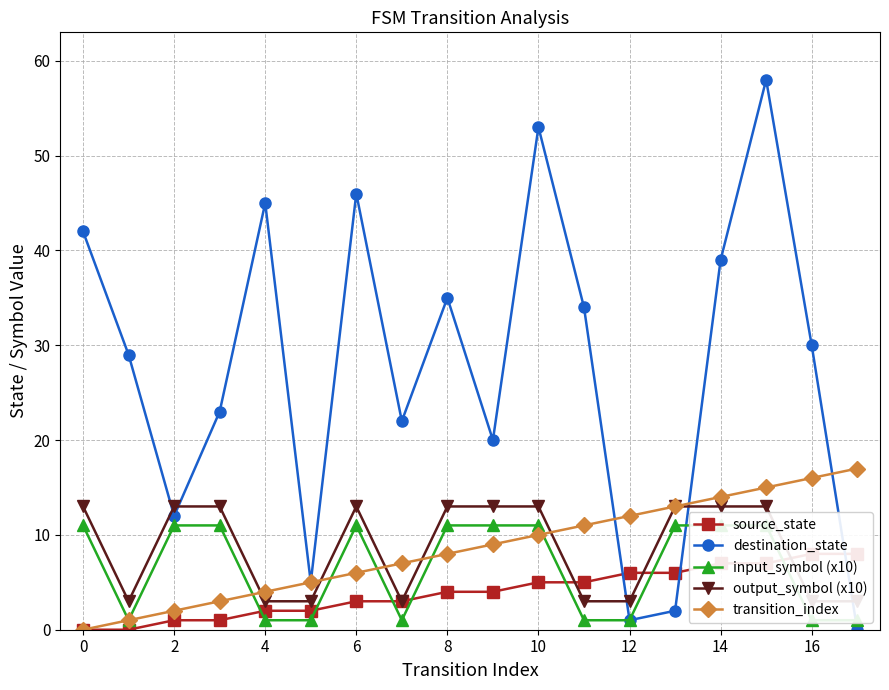

What is the sum of the input_symbol (x10) values at 16 and 17?

2